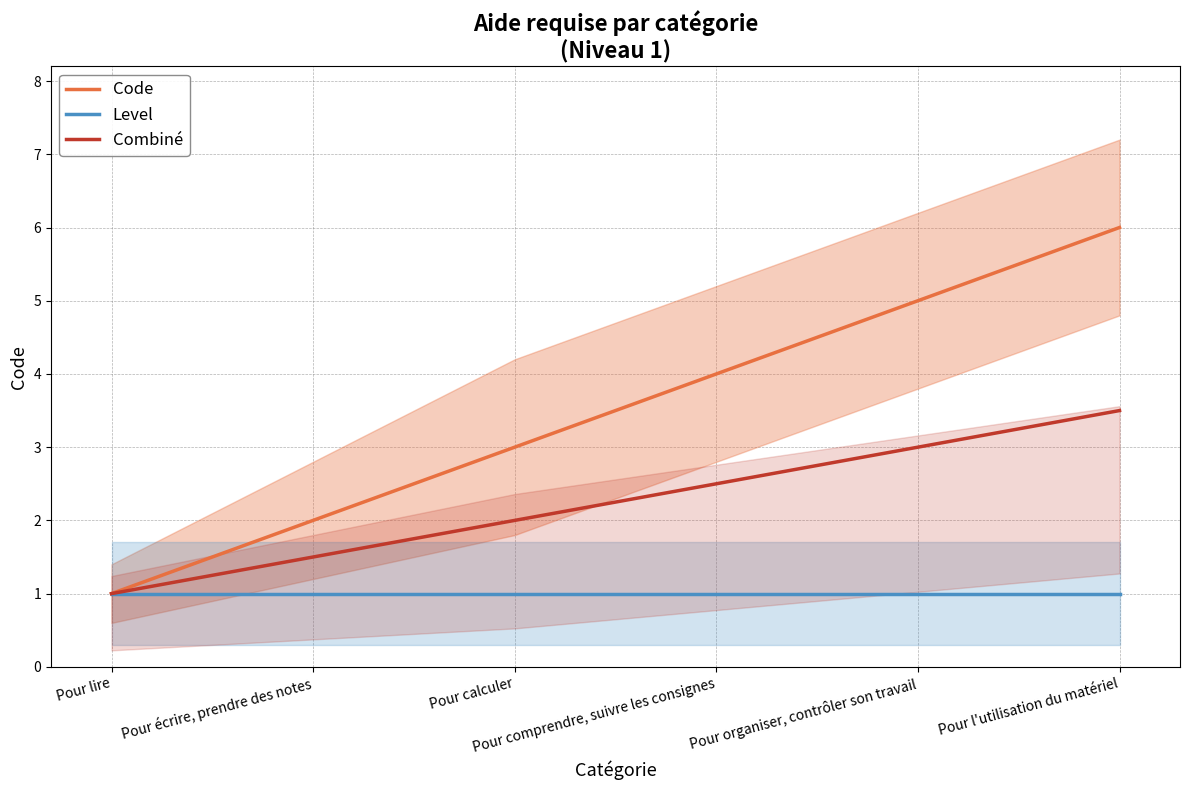

True or false: Combiné has a value of 2.0 at Pour calculer.

True